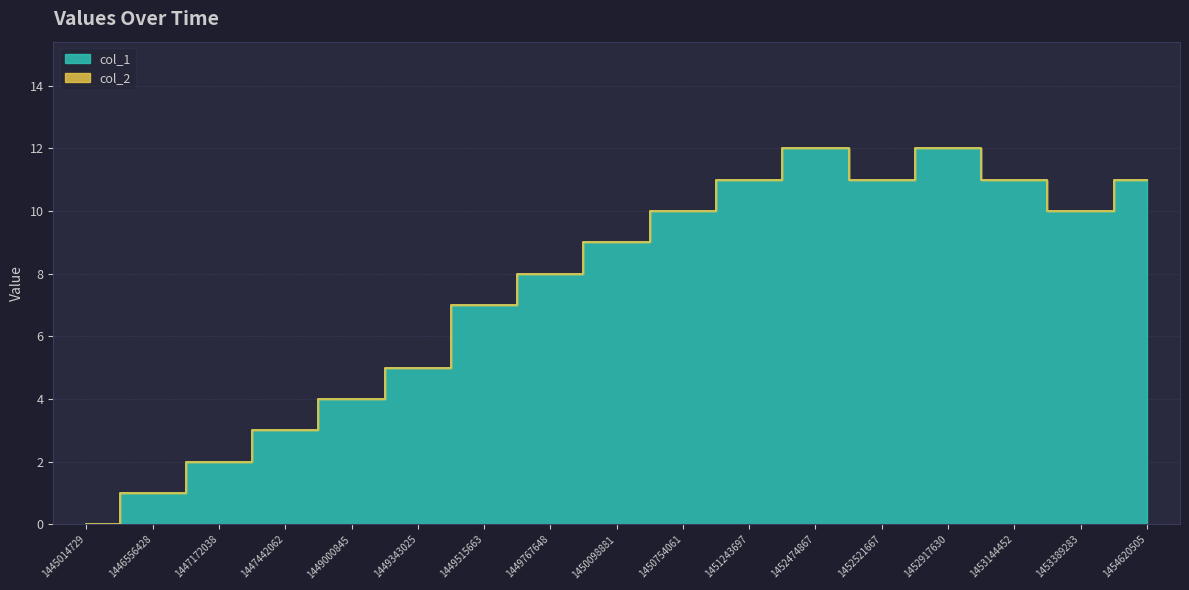

Which category has the lowest value across all series?

1445014729